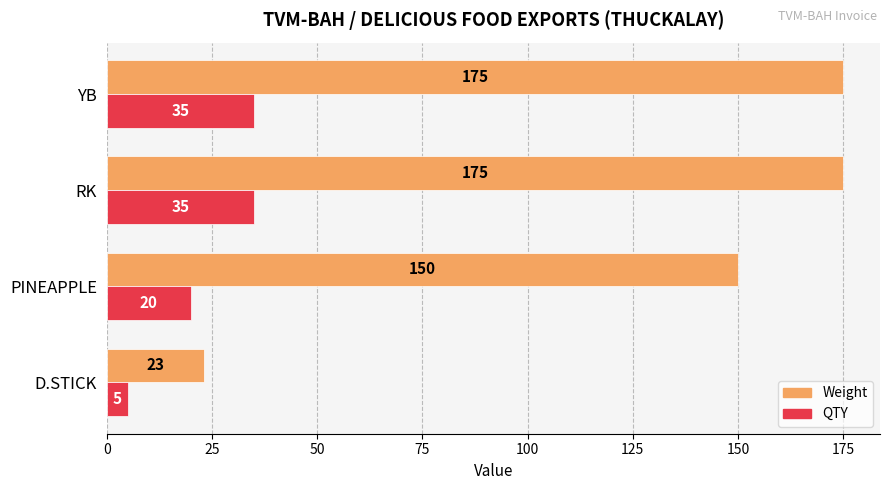

What is the difference between the QTY values at PINEAPPLE and YB?

15